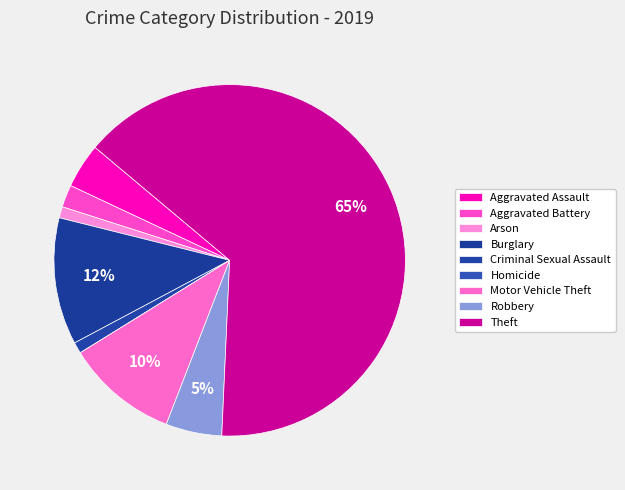

To the nearest percent, what is the difference between the Burglary and Aggravated Battery slice percentages?

10%